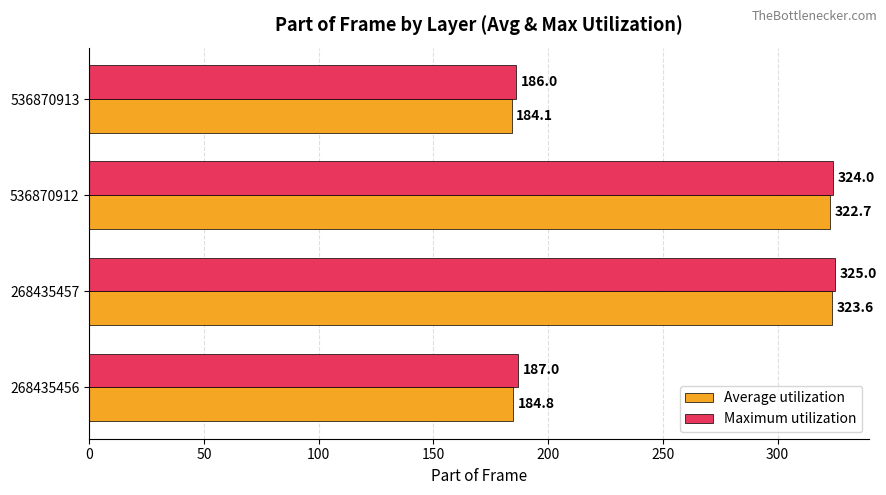

What is the highest value of the Maximum utilization series?

325.0